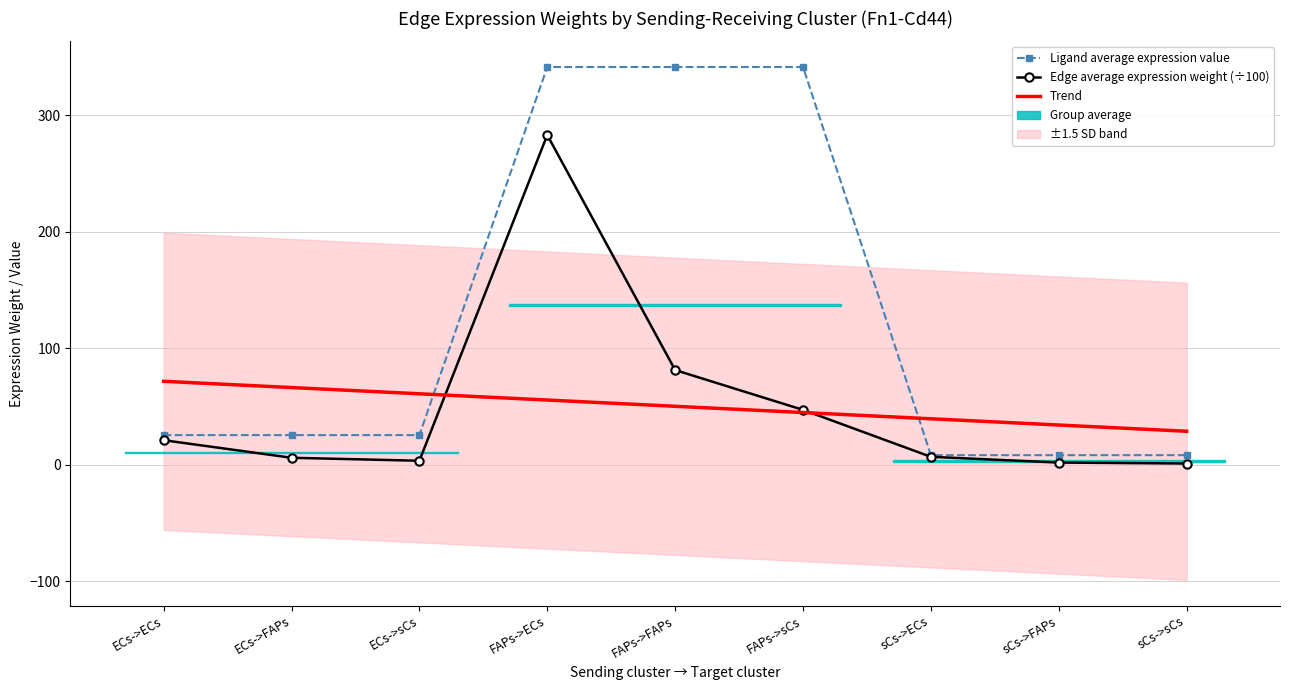

What is the label of the 1st point from the left?

ECs->ECs